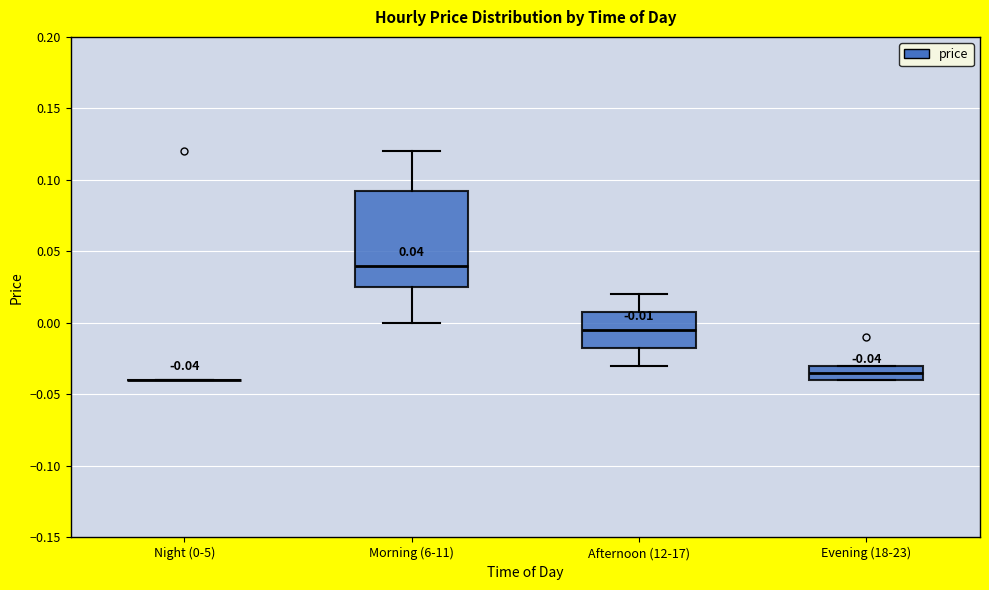

Which box is the tallest, from its lower edge to its upper edge?

Morning (6-11)